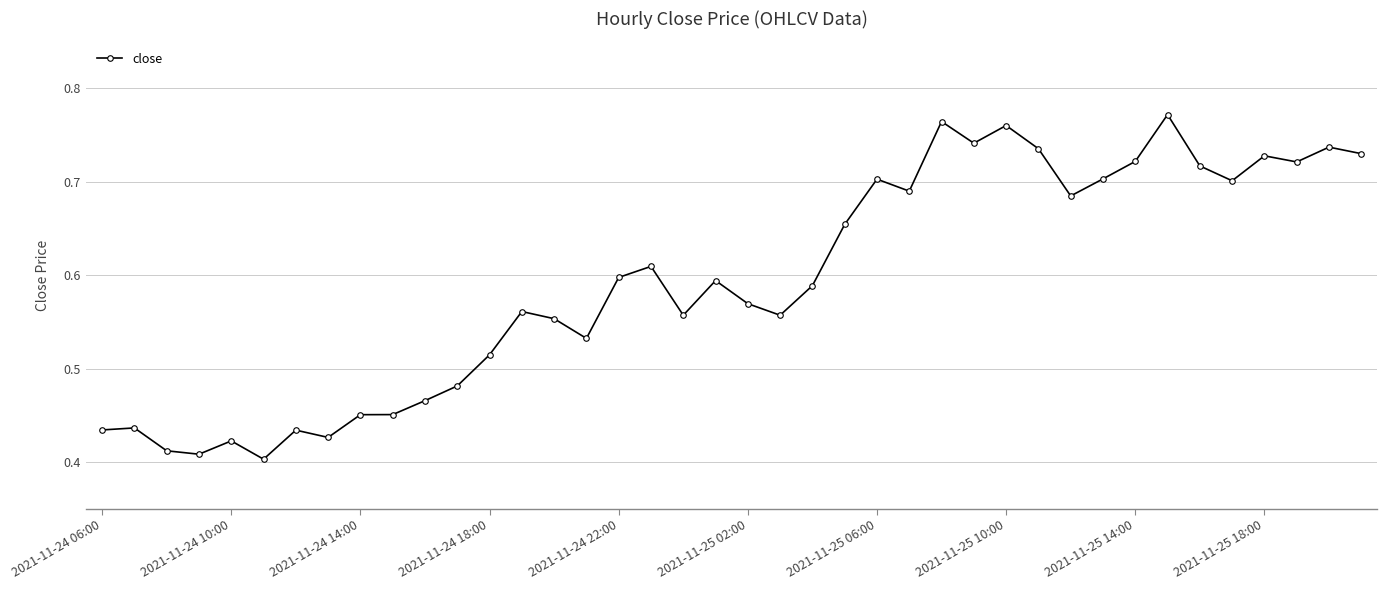

What is the sum of all values?

23.7